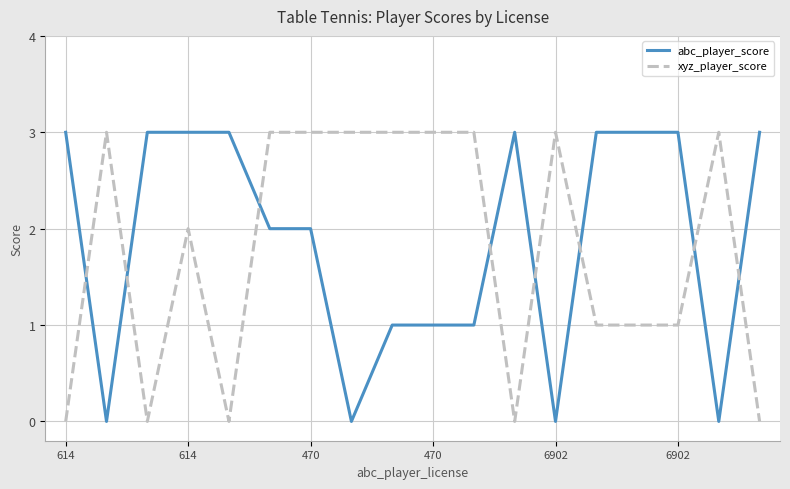

What is the maximum value for xyz_player_score?

3